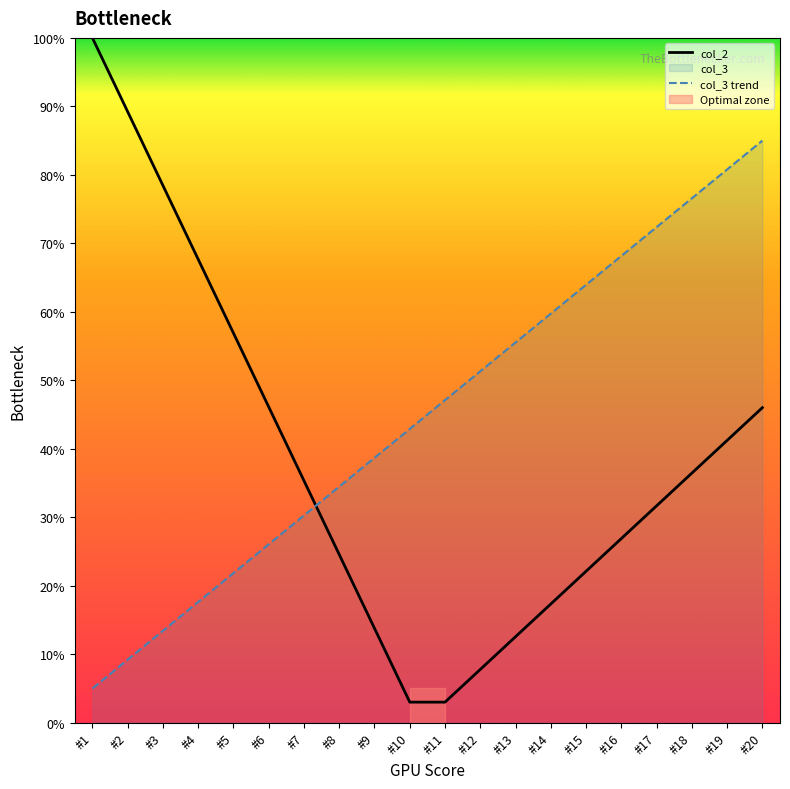

List the series in order of their peak value, highest first.

col_2, col_3 trend